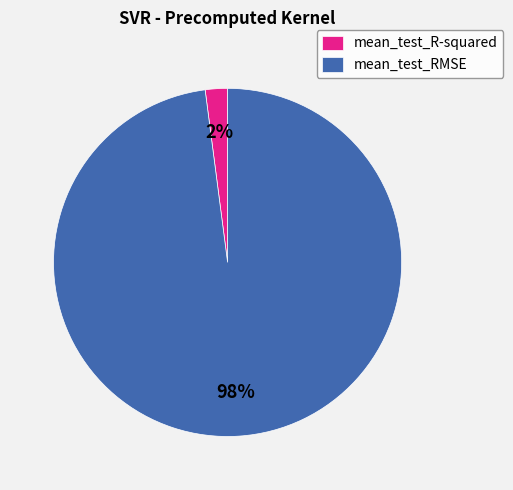

Is it true that mean_test_RMSE is 88% of the pie?

False